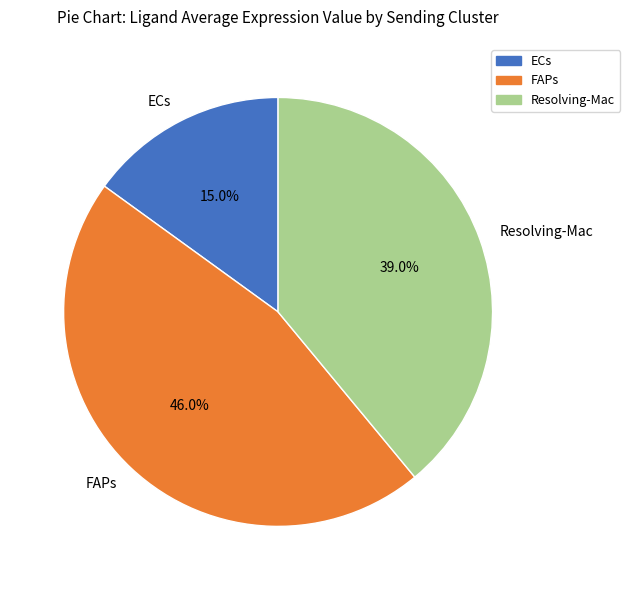

Count the number of slices in the pie.

3